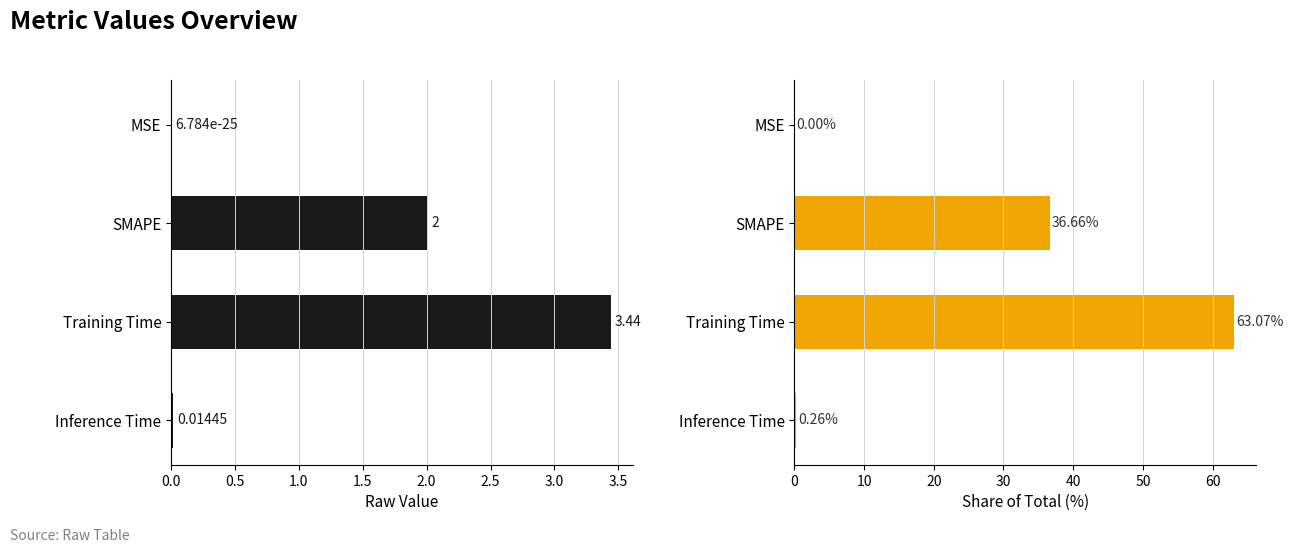

List the series in order of their overall mean, lowest first.

col_1, col_1 (%)